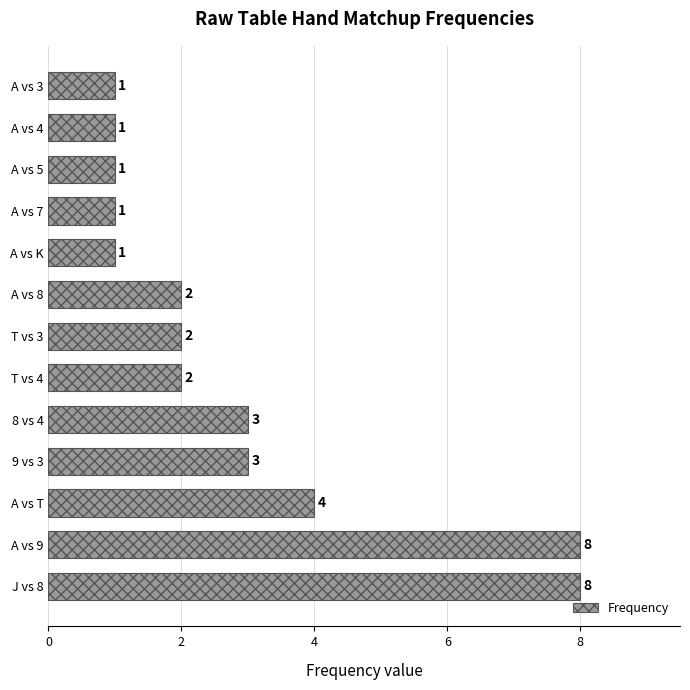

Approximately how many times larger is the value at A vs K compared to A vs 7?

1.0